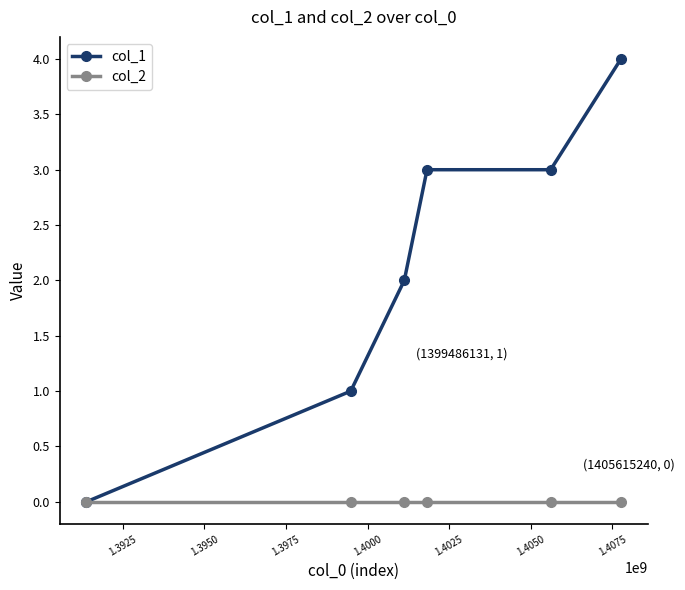

Reading left to right, list all the values displayed in this chart.

col_1: 0	1	2	3	3	4
col_2: 0	0	0	0	0	0